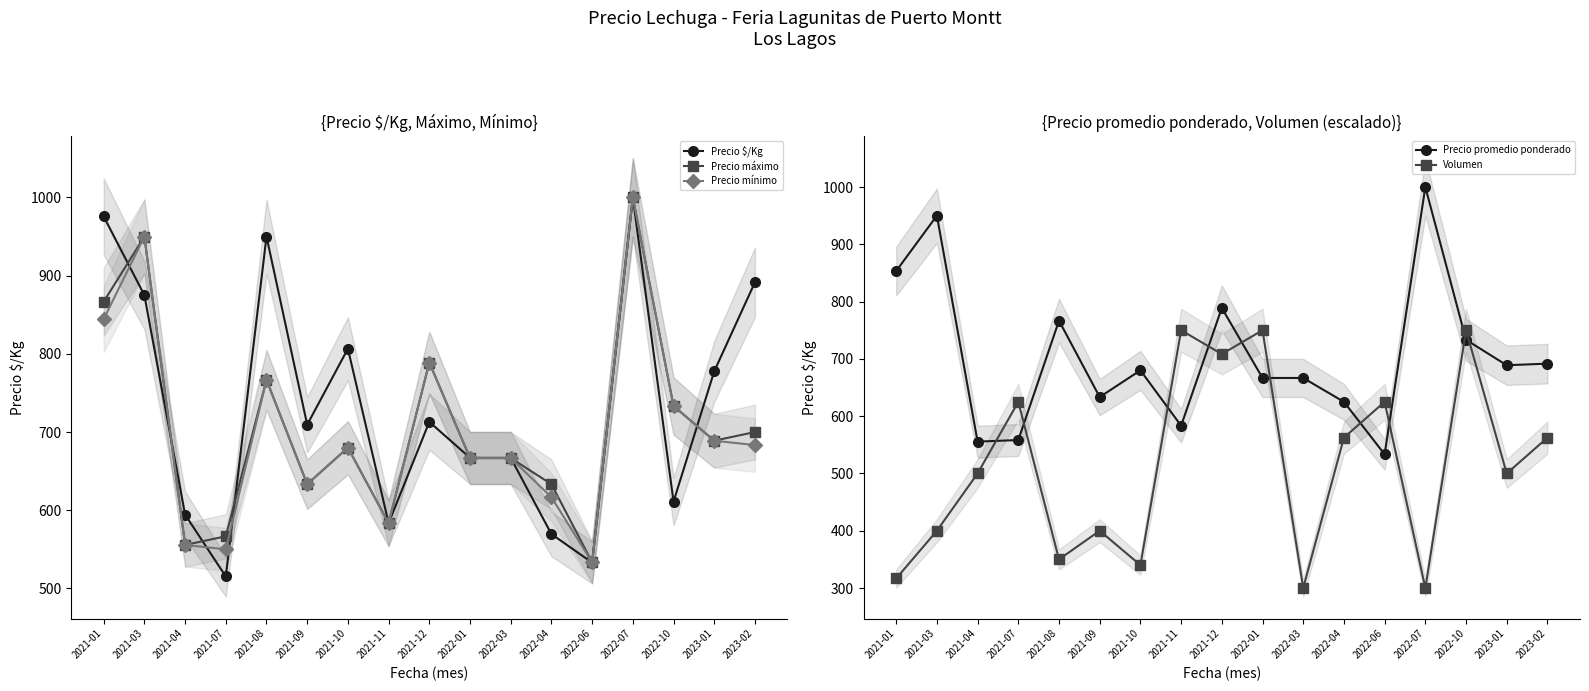

At which label does Precio promedio ponderado reach its minimum?

2022-06